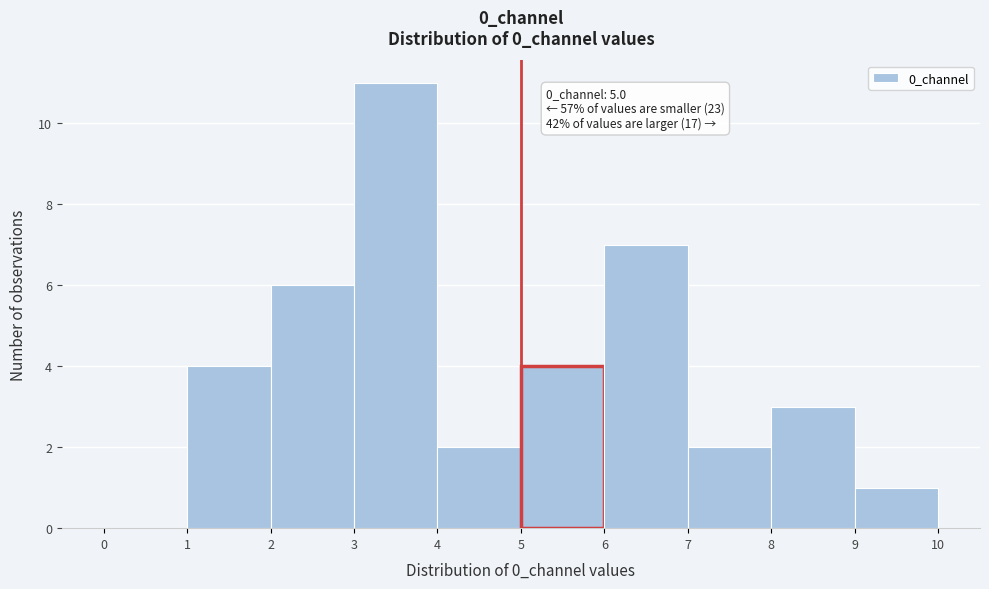

Which range on the x-axis has the tallest bar?

3 to 4